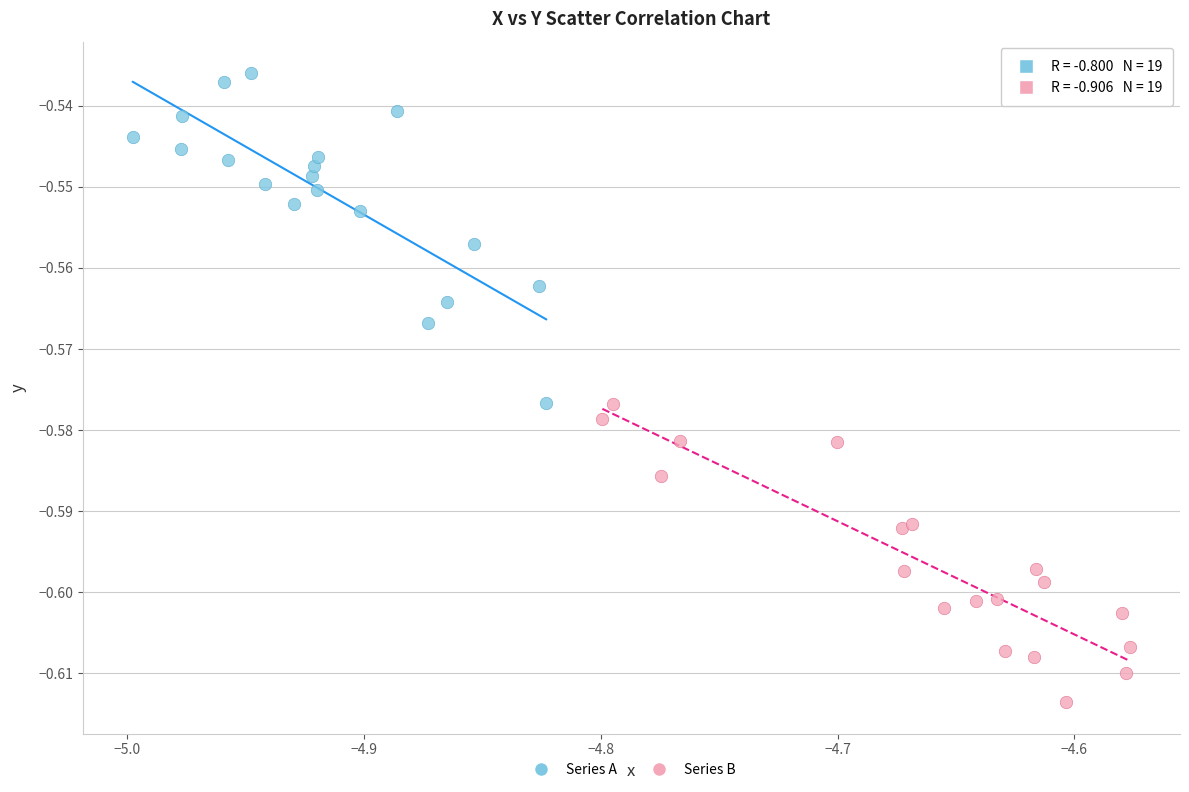

Which series reaches the minimum Y coordinate?

Series B